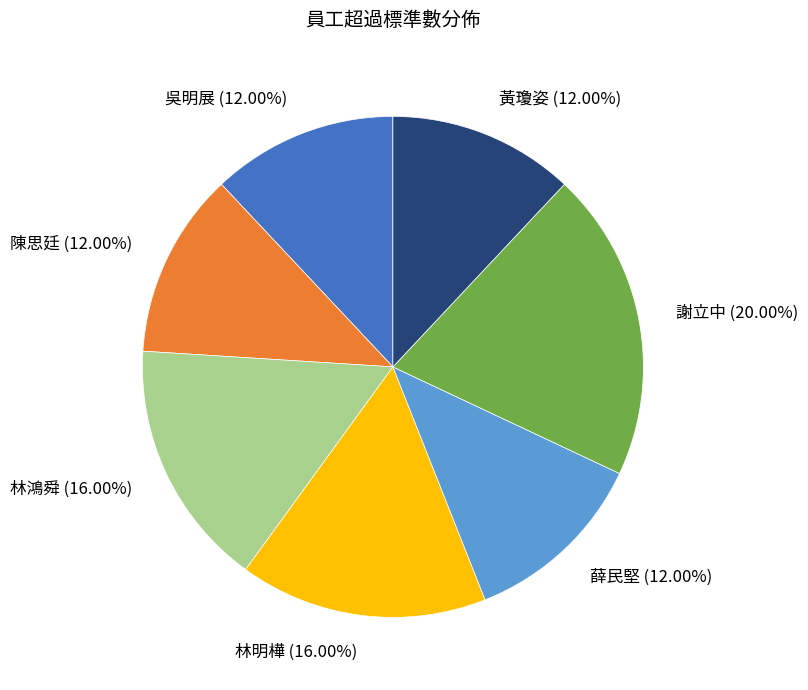

True or false: 陳思廷 accounts for 12% of the total.

True